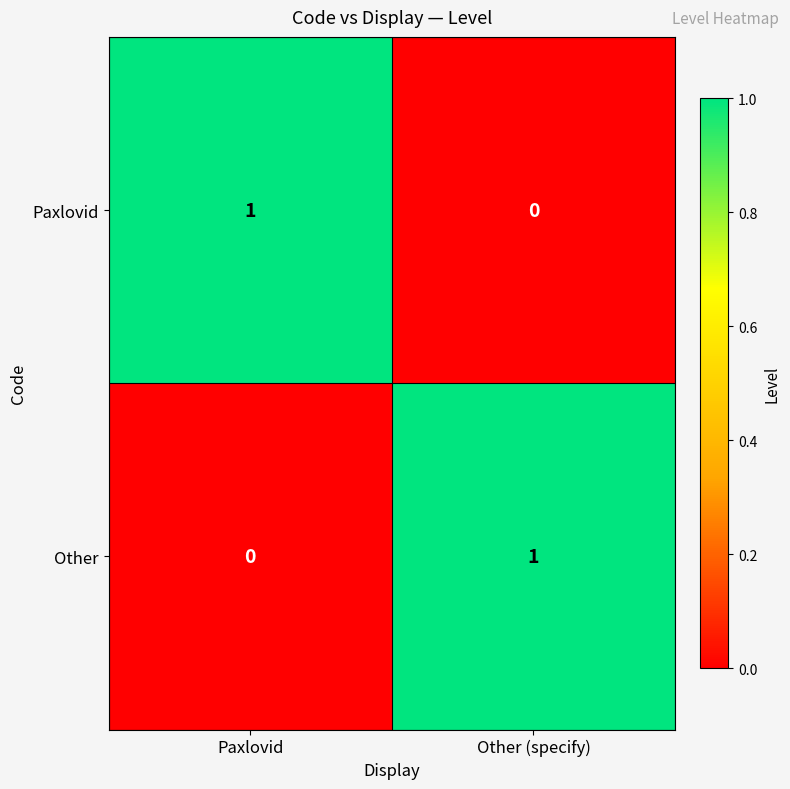

Rank the categories by Paxlovid value from lowest to highest.

Other (specify), Paxlovid